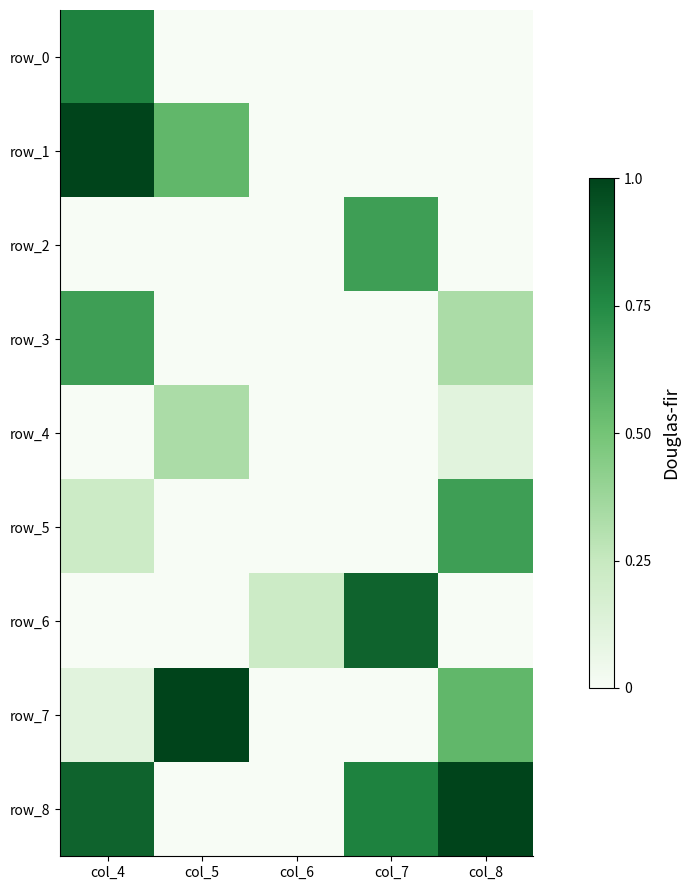

How many row_2 values are between 0 and 1?

5